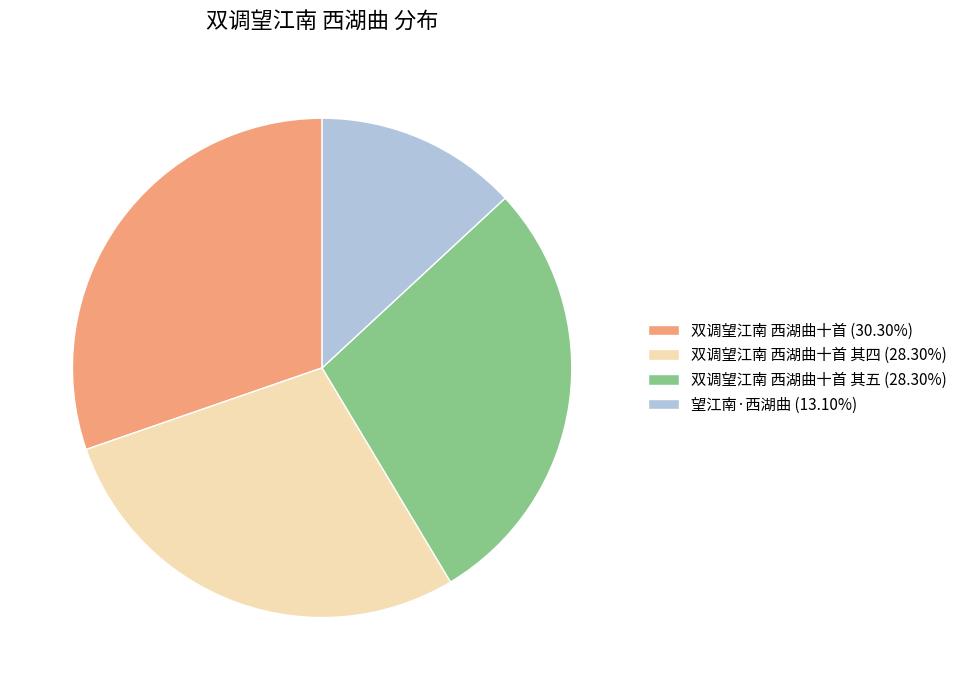

Approximately how many times larger is the value at 双调望江南 西湖曲十首 其五 (28.30%) compared to 望江南·西湖曲 (13.10%)?

2.2